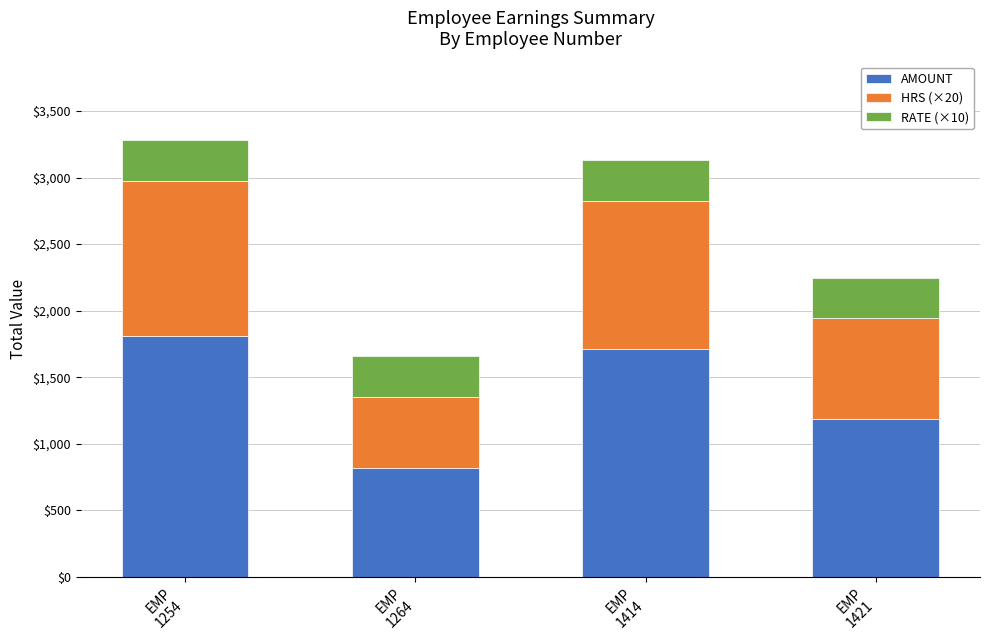

Reading left to right, list the values for the AMOUNT series.

1807.7	816.8	1709.0	1184.6